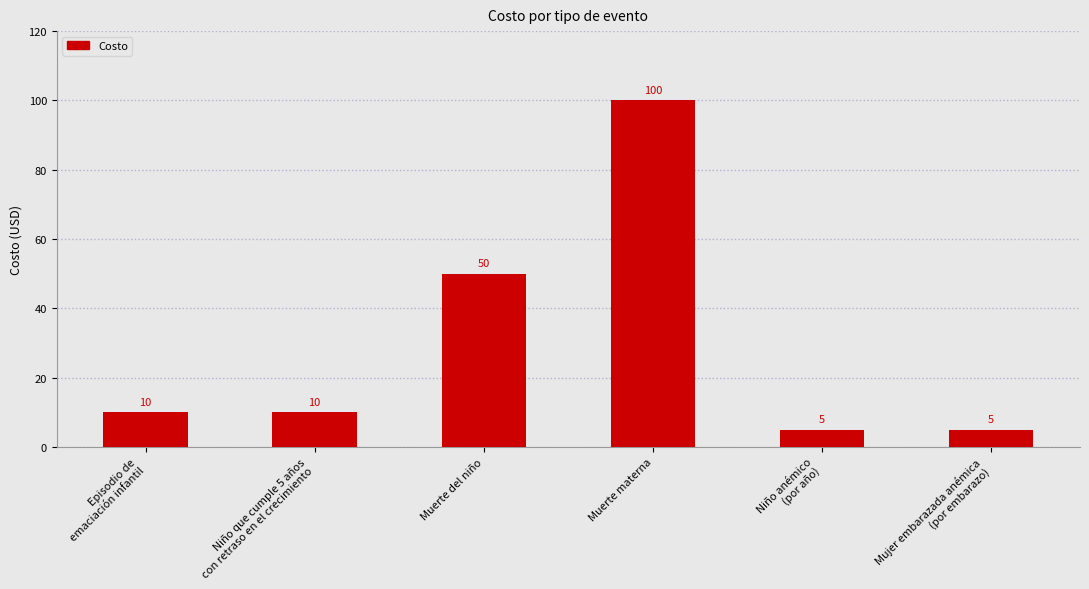

What is the average value?

30